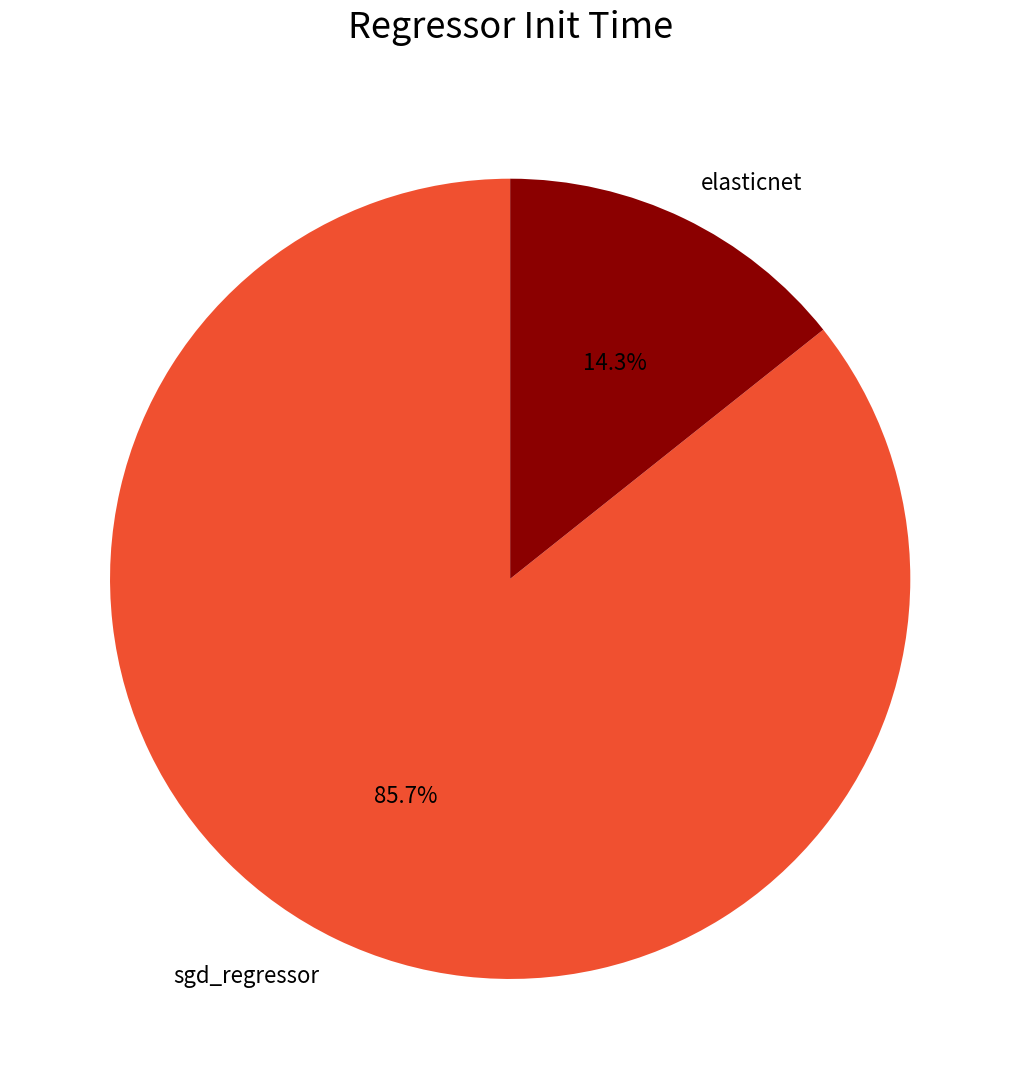

Which category has the smallest portion of the pie?

elasticnet